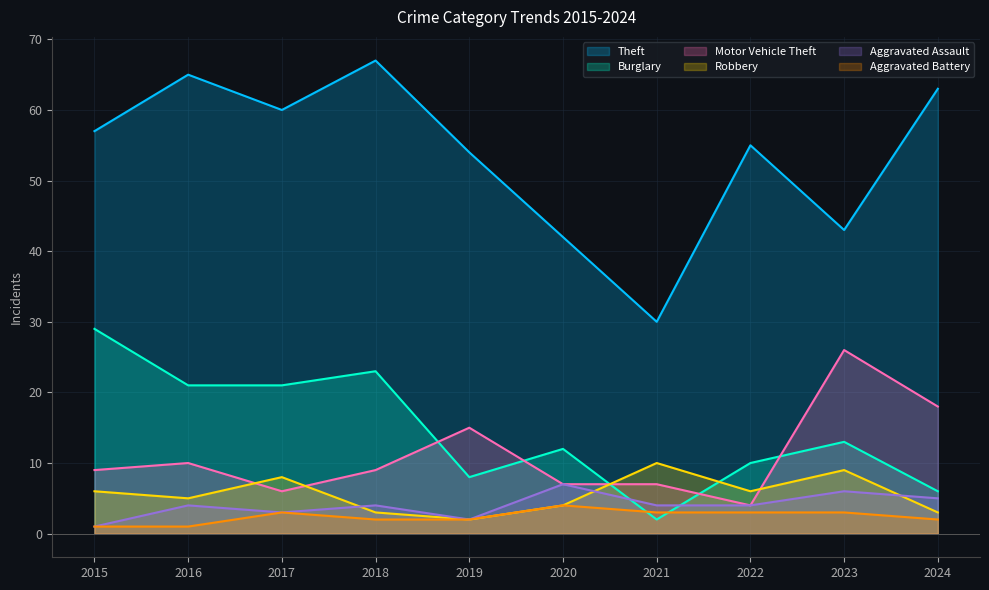

How many data points in Aggravated Assault are less than 4?

3